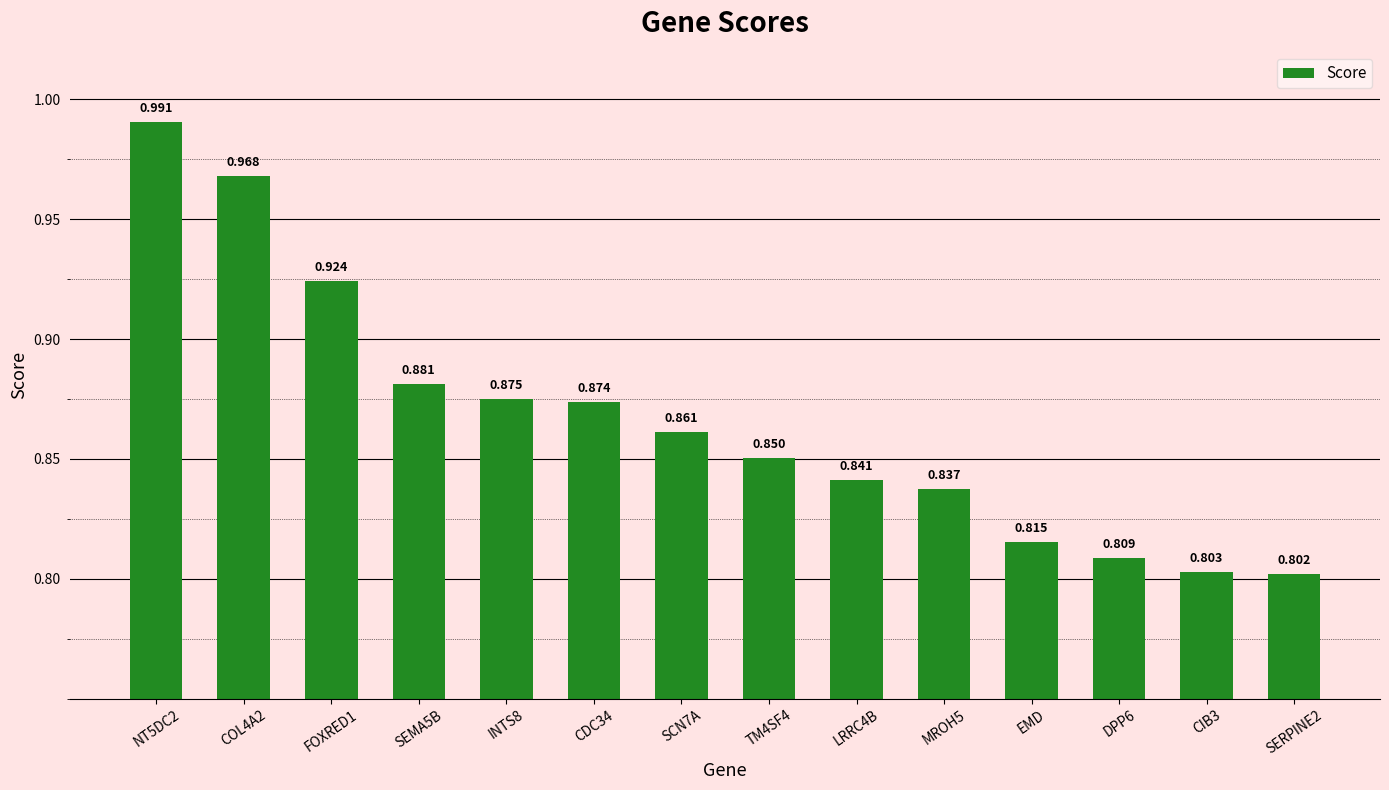

Does the chart contain any negative values?

No